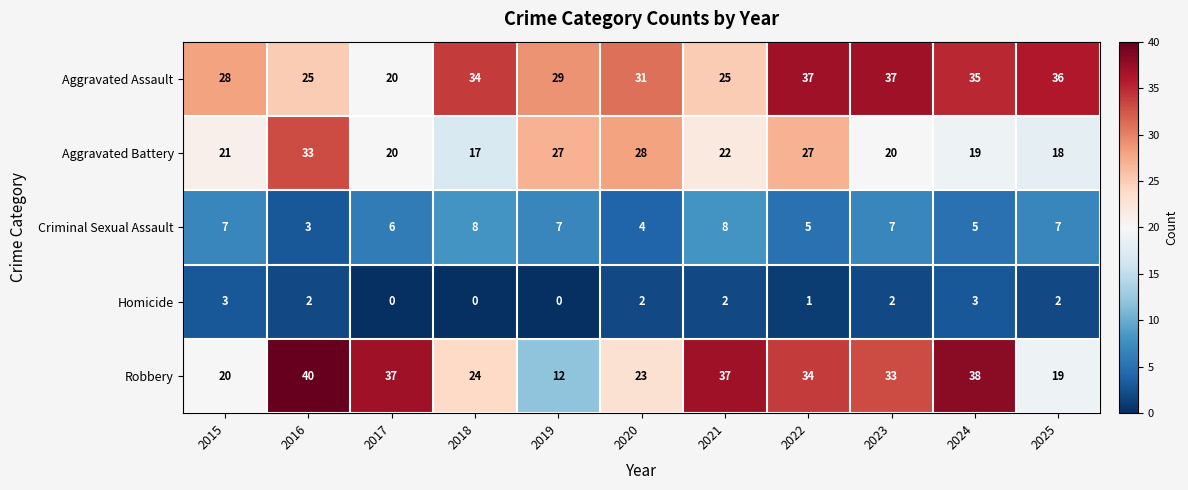

Which series changed the most between 2019 and 2025?

Aggravated Battery